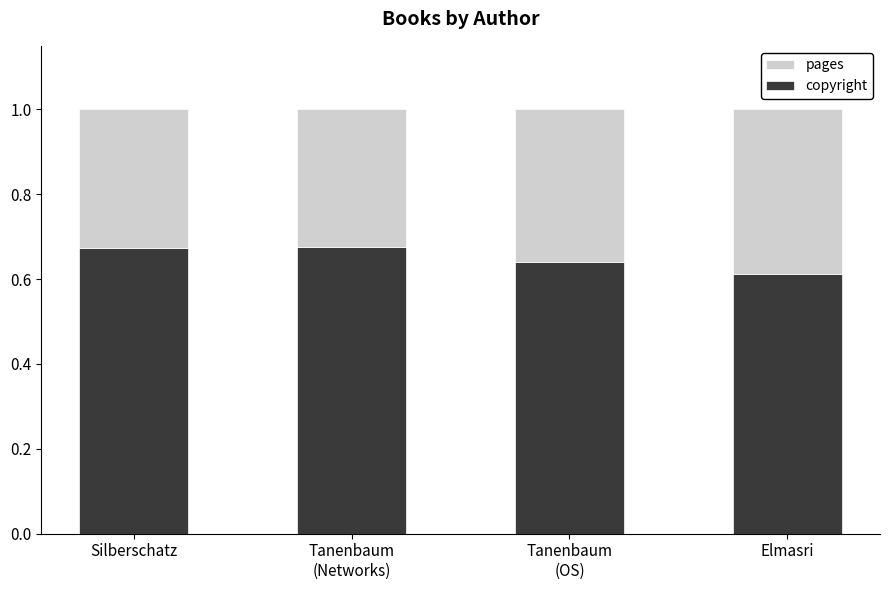

Is it true that copyright equals 0.6 at Elmasri?

True